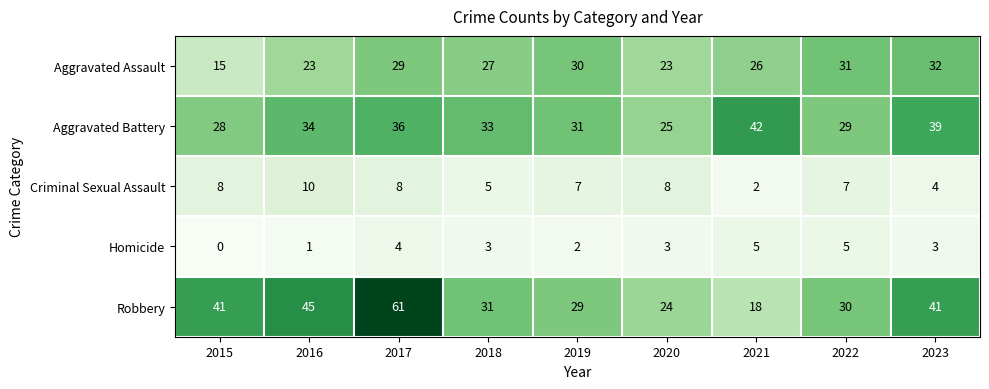

What is the maximum value shown in the chart?

61